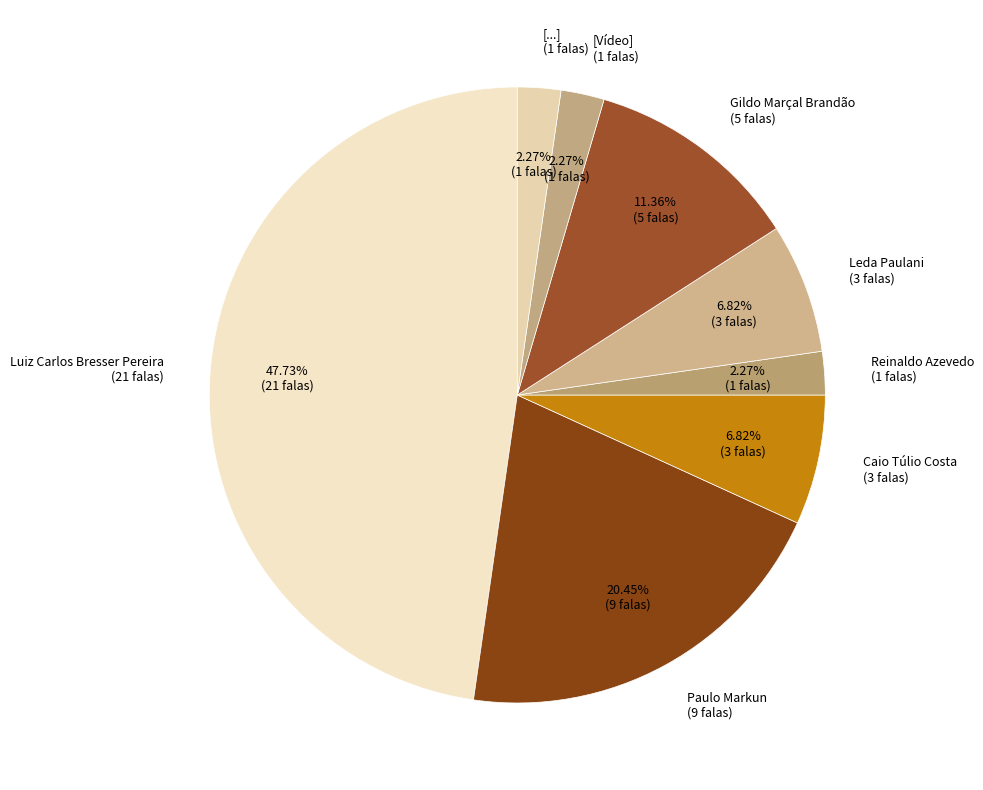

Count the number of slices in the pie.

8